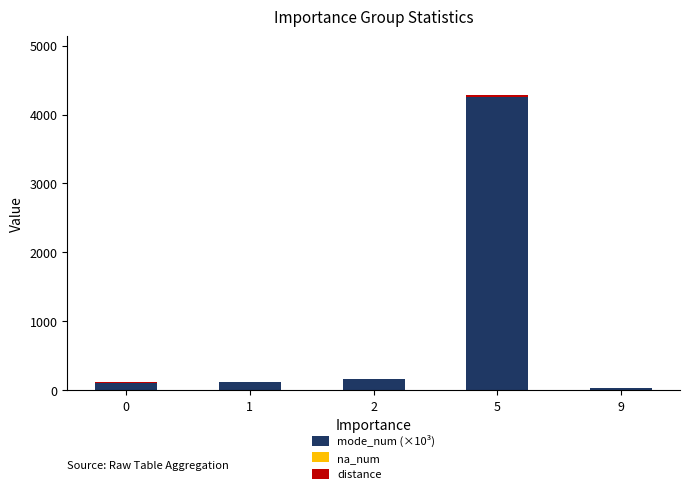

At which category is the sum across all series the highest?

5